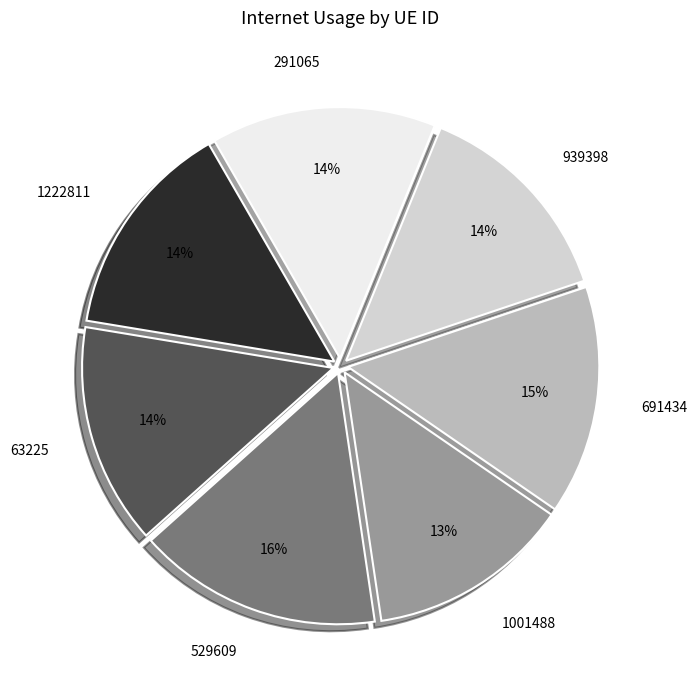

To the nearest percent, what portion does 691434 represent?

15%